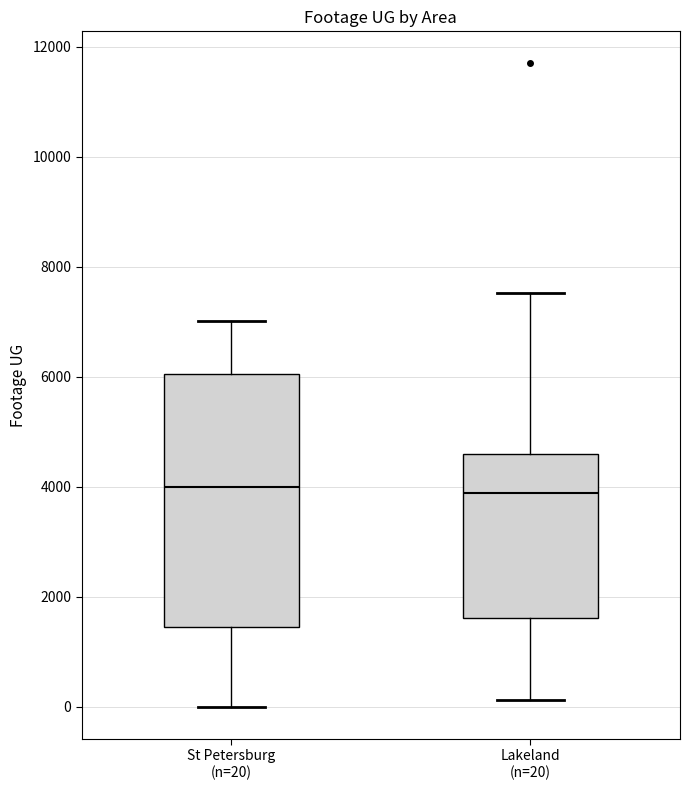

Reading left to right, read every box against the y-axis: the position of its median line, the range the box covers, and the ends of its whiskers. The values are not printed on the chart, so give them approximately, as read against the axis.

St Petersburg (n=20): median 4000, box 1400 to 6000, whiskers 0 to 7000
Lakeland (n=20): median 3800, box 1600 to 4600, whiskers 200 to 7600